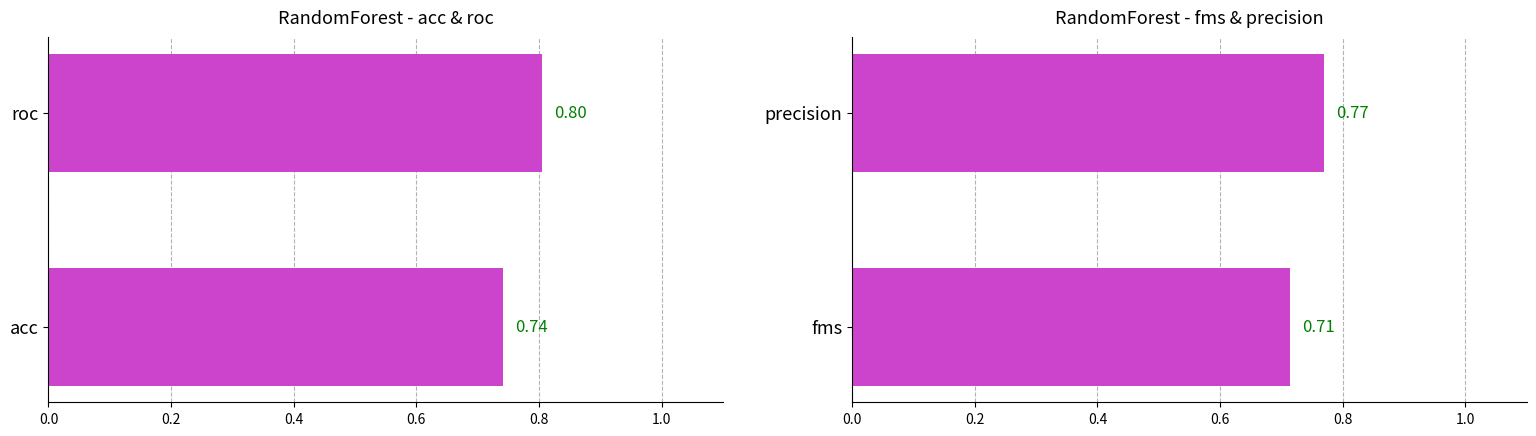

What is the sum of the values at fms and precision?

1.5